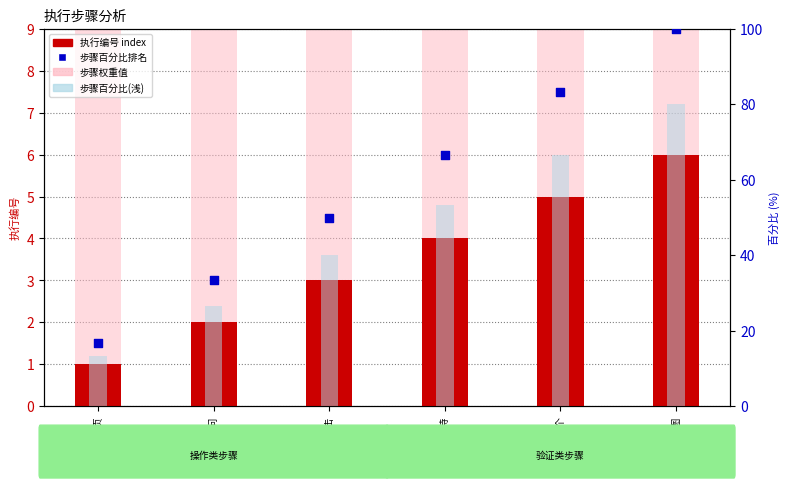

Which series contains the lowest Y value?

执行编号 index